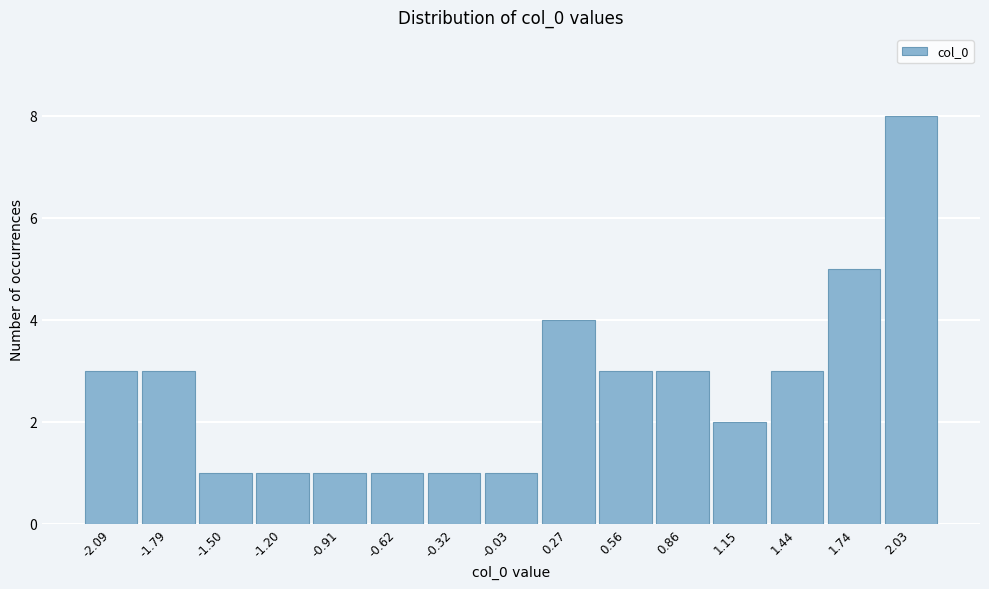

Reading left to right, transcribe this chart: for each bar, give the range it covers on the x-axis and its height. Neither the bar edges nor the heights are printed on the chart, so give them approximately, as read against the axes.

-2.25 to -1.95: 3
-1.95 to -1.65: 3
-1.65 to -1.35: 1
-1.35 to -1.05: 1
-1.05 to -0.75: 1
-0.75 to -0.45: 1
-0.45 to -0.15: 1
-0.15 to 0.10: 1
0.10 to 0.40: 4
0.40 to 0.70: 3
0.70 to 1.00: 3
1.00 to 1.30: 2
1.30 to 1.60: 3
1.60 to 1.90: 5
1.90 to 2.20: 8